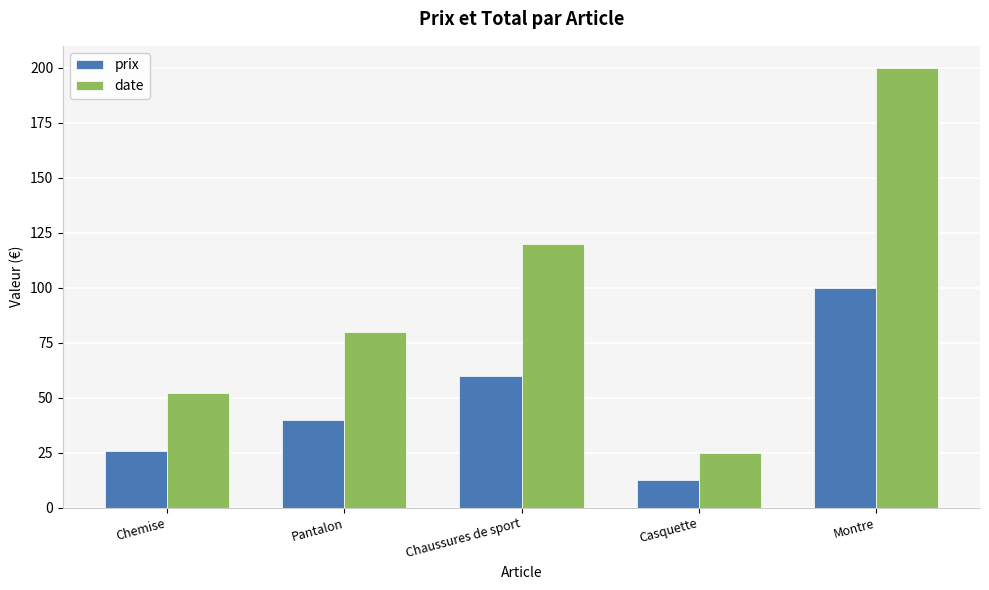

What is the value of the prix bar at the 5th from the left?

100.0